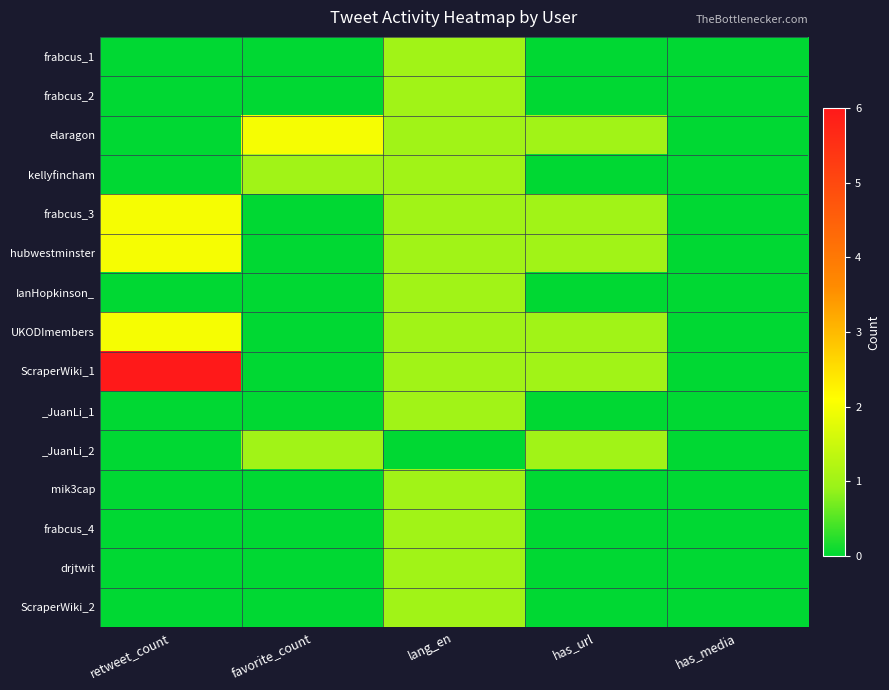

What is the spread (max minus min) of values at has_url?

1